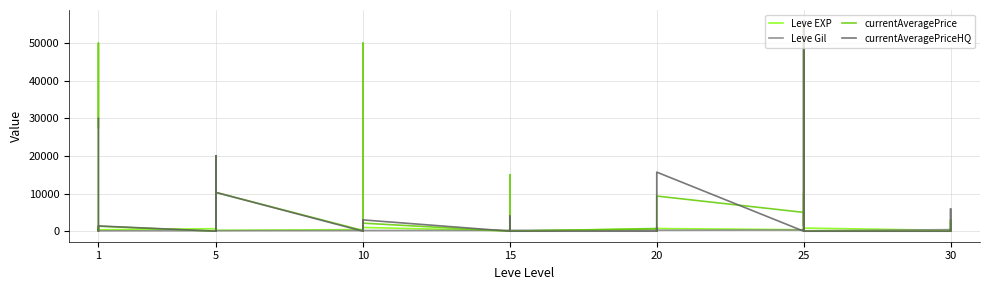

Where does the Leve EXP series first go above 600?

1